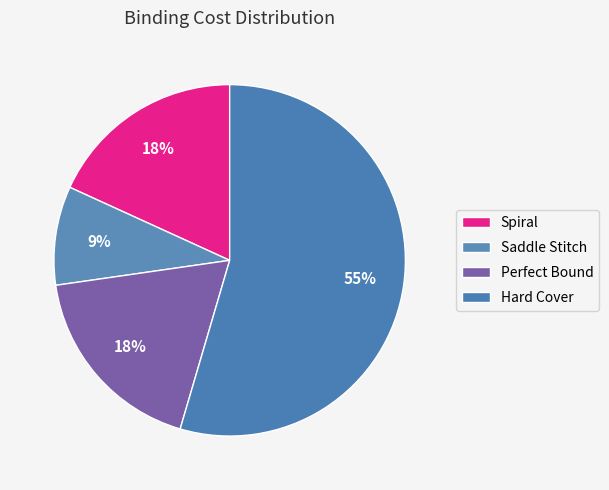

Which category has the smallest portion of the pie?

Saddle Stitch